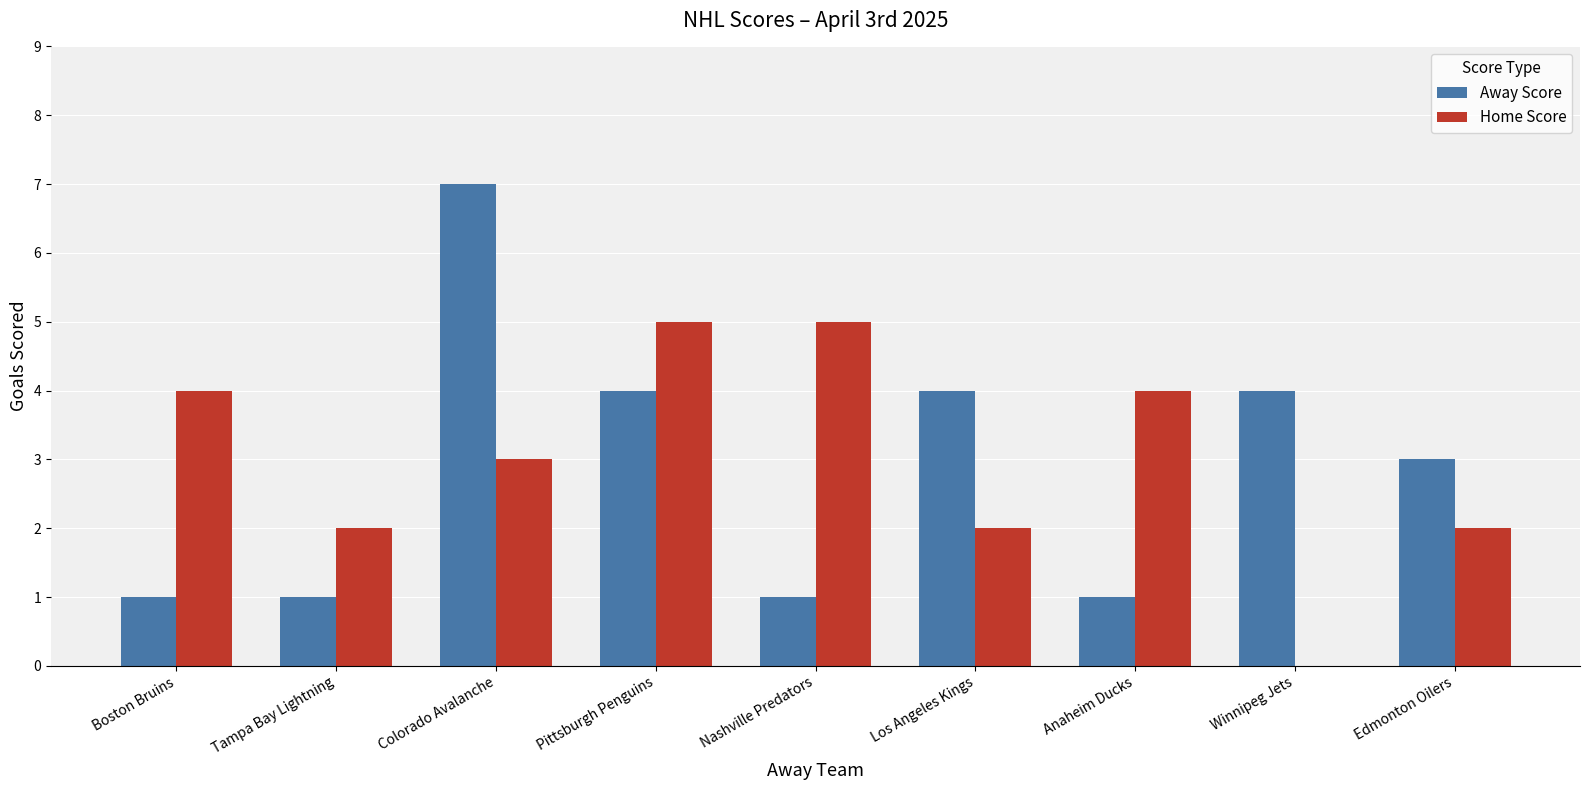

What is the maximum value shown in the chart?

7